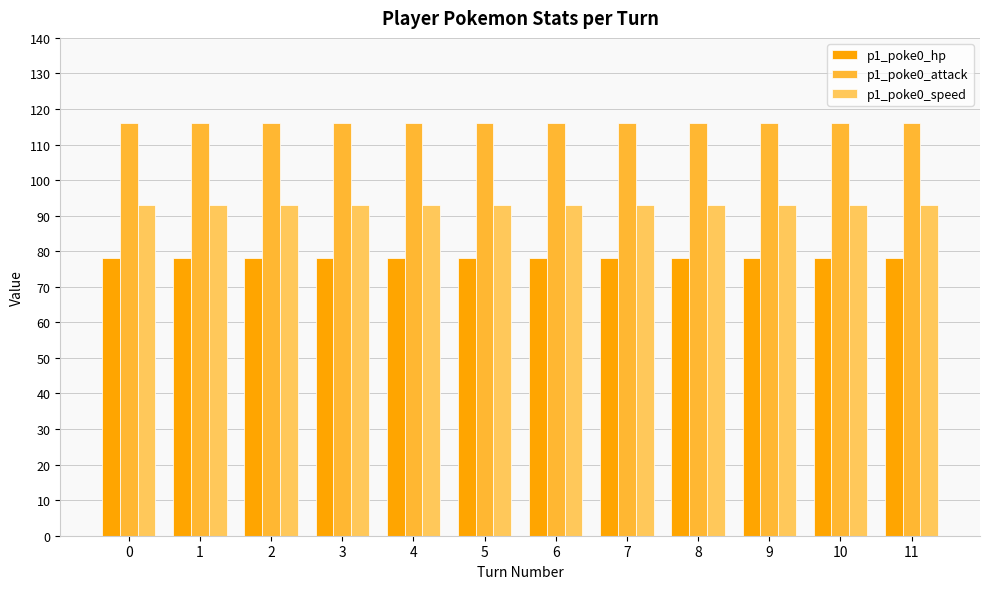

What is the lowest value of the p1_poke0_hp series?

78